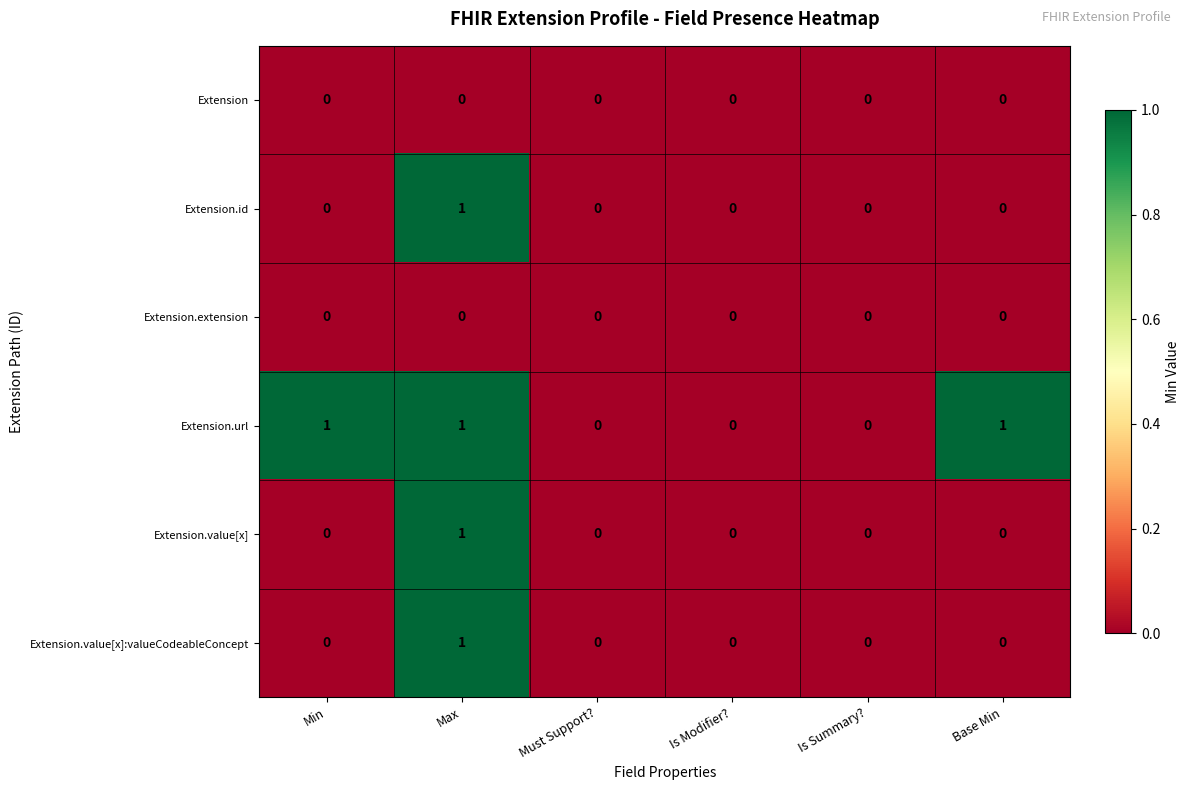

Count the Extension.value[x] values in the range 0 to 1.

6